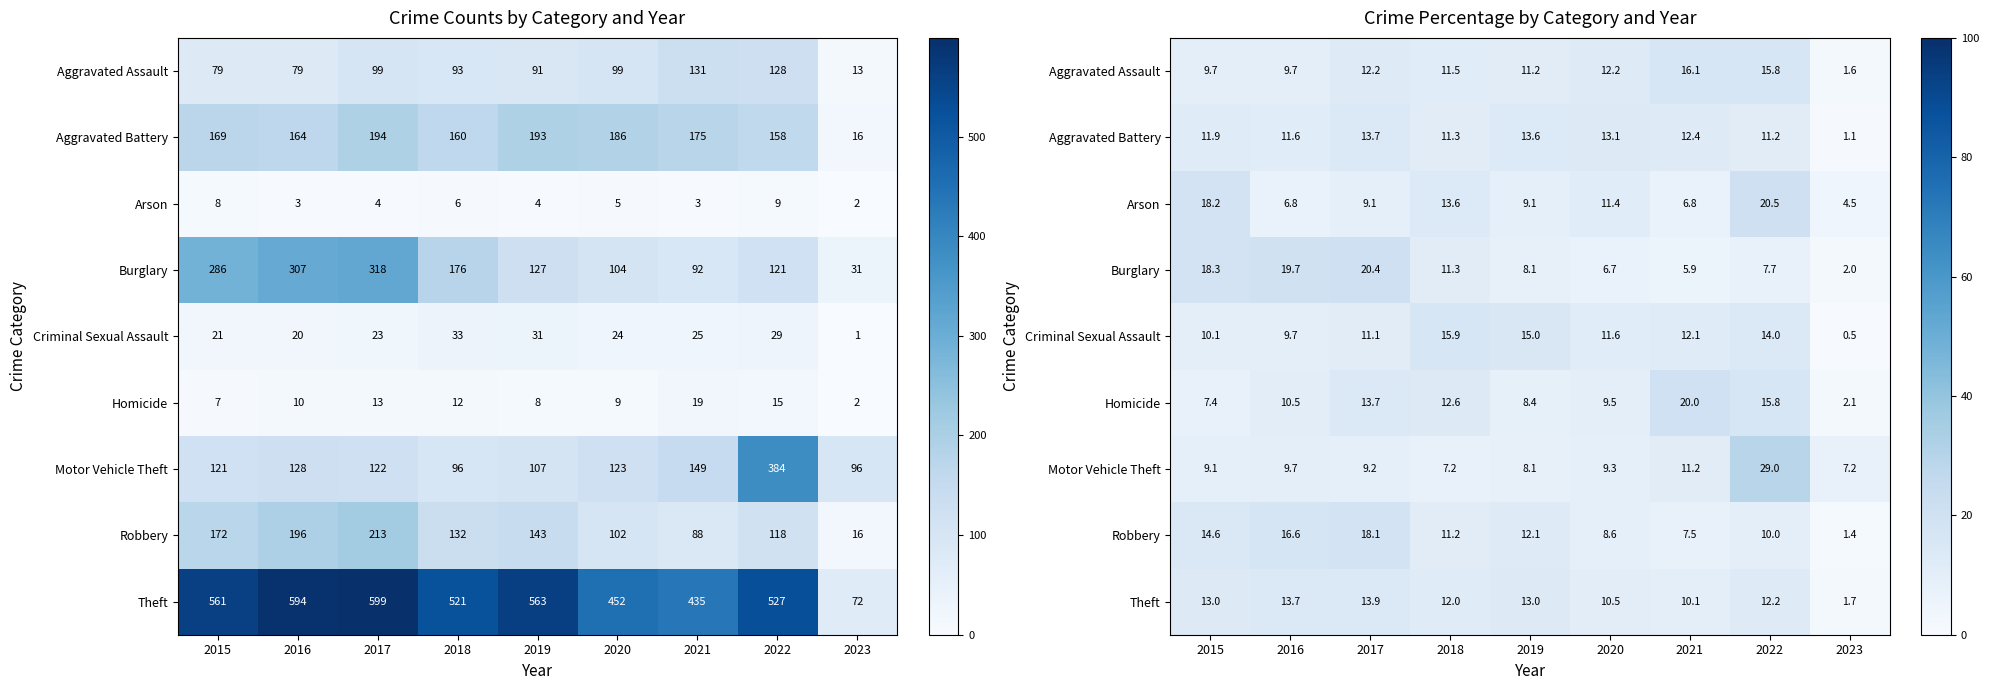

What is the difference between the highest and lowest values at 2017?

11.3